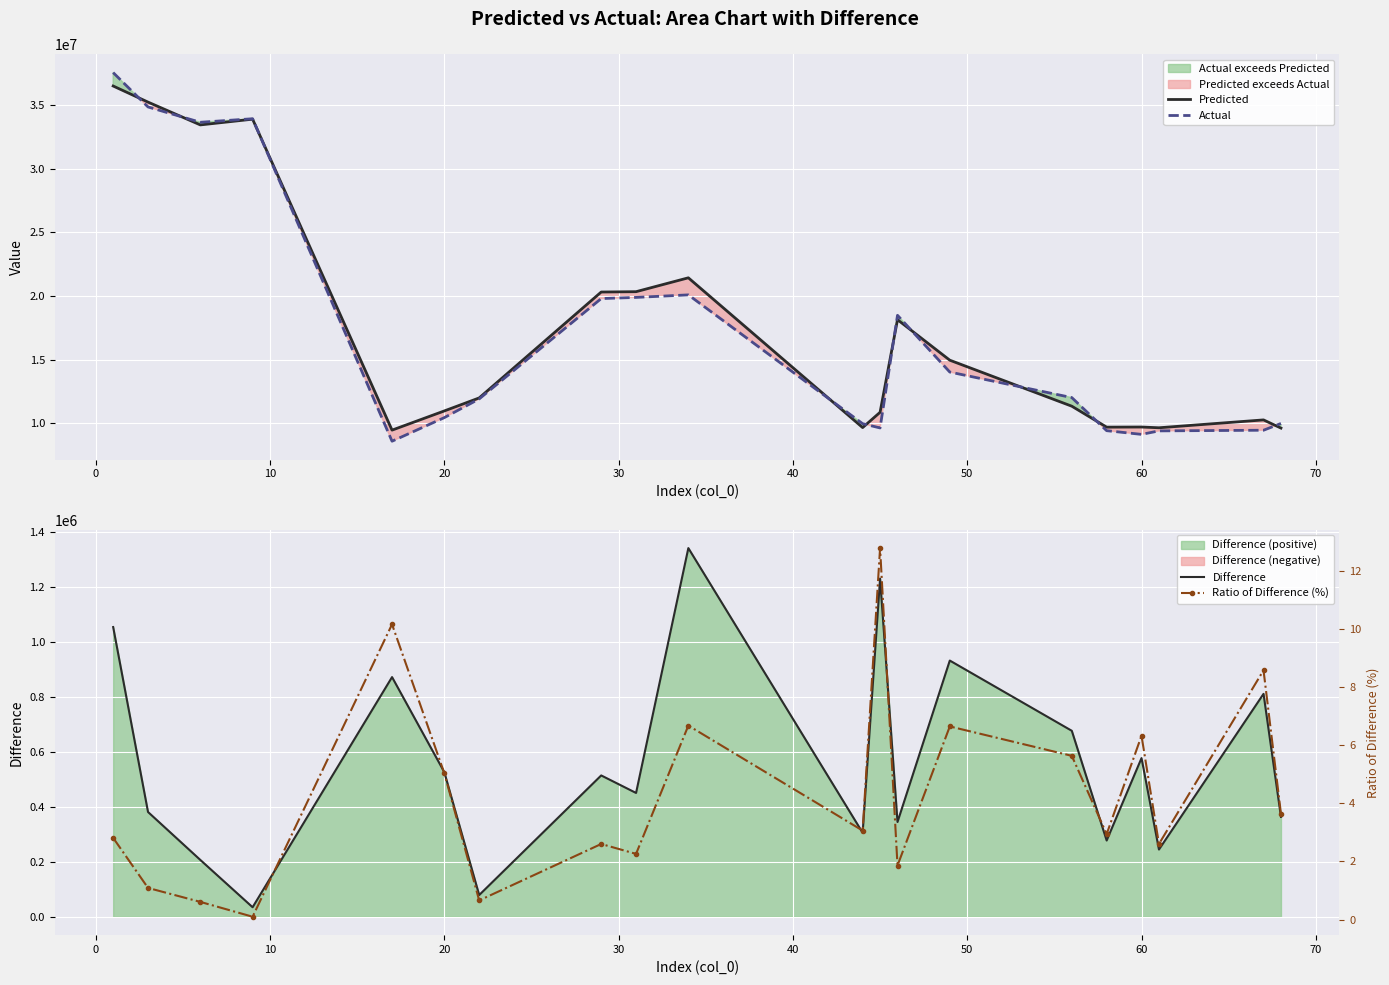

What is the maximum value for Actual?

37563767.0